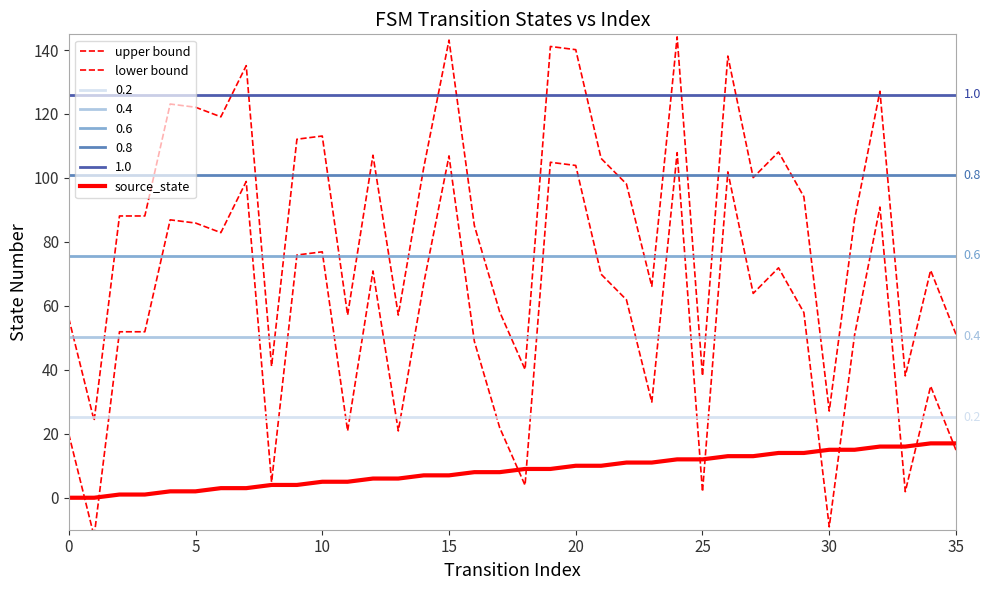

The upper bound series shows 103.1 at 14. True or false?

True